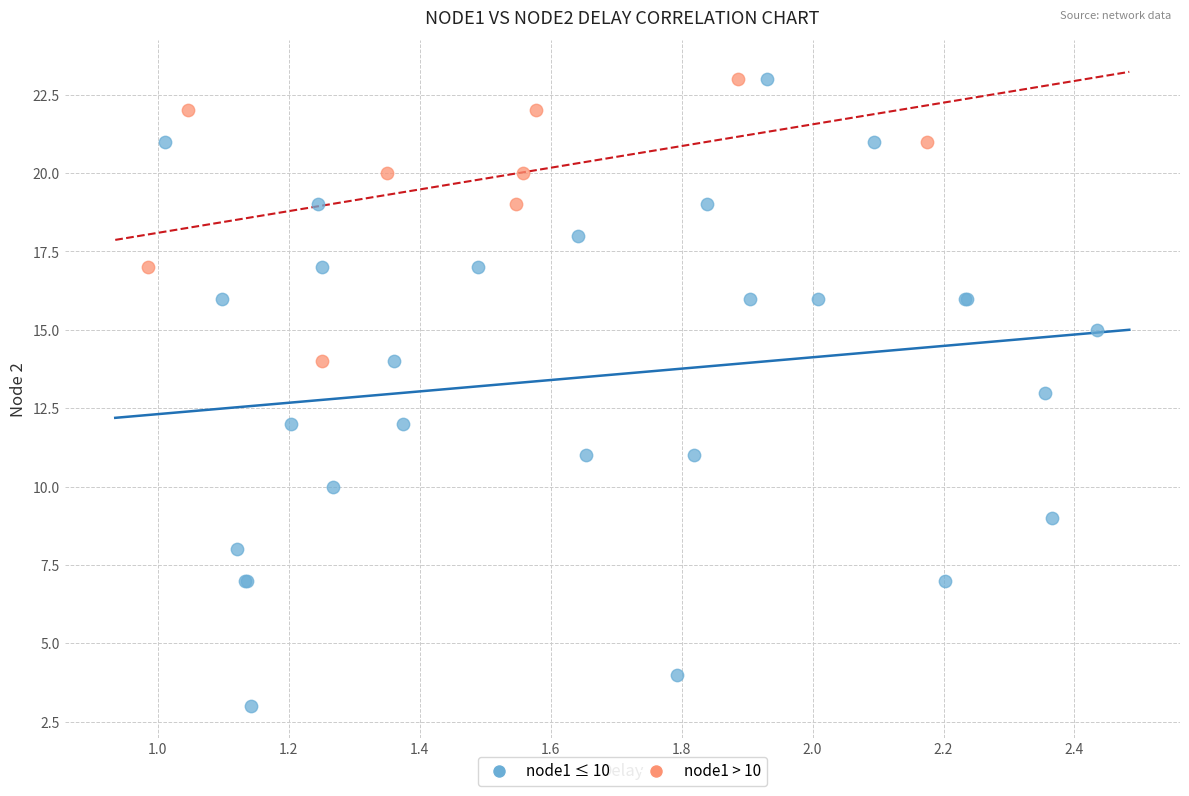

Which series has the largest Y range (max minus min)?

node1 ≤ 10